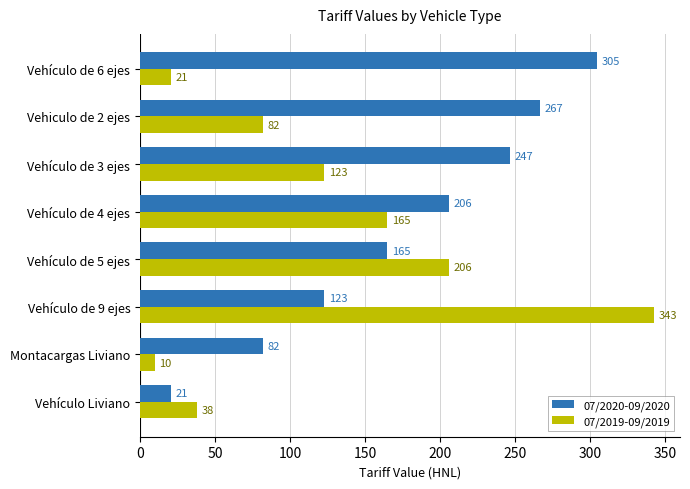

How many data points does each series have?

8